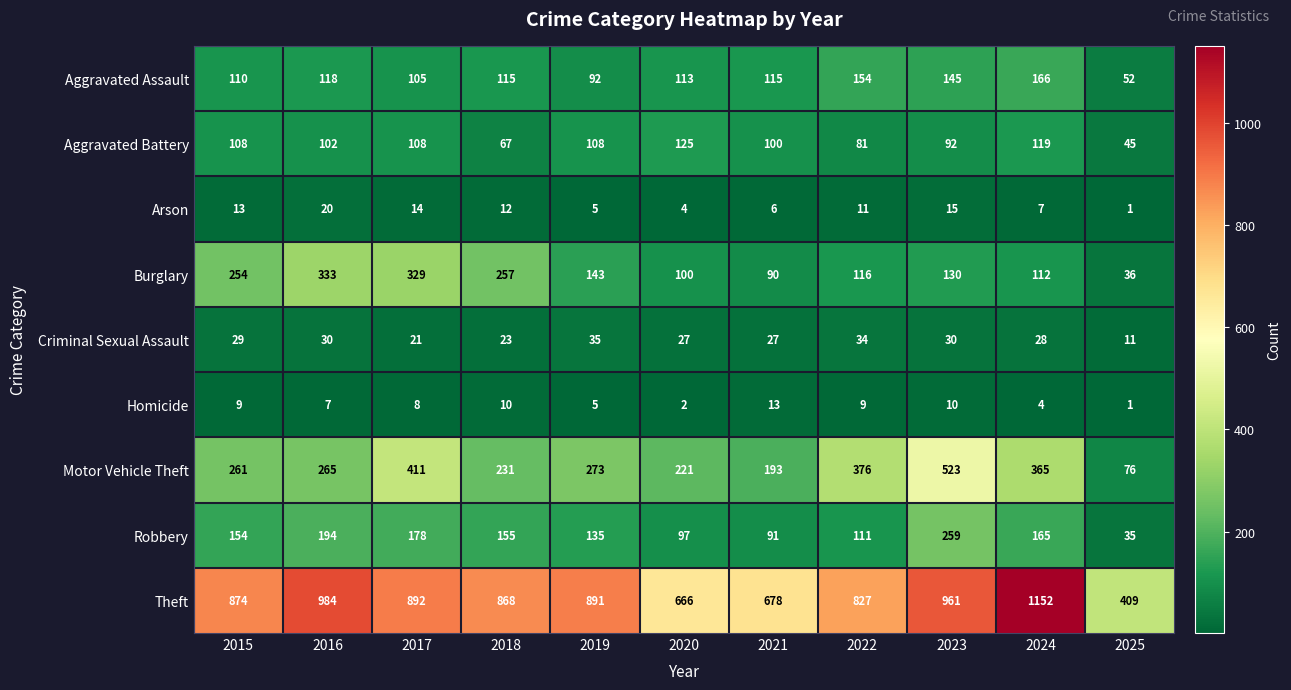

What is the greatest value displayed?

1152